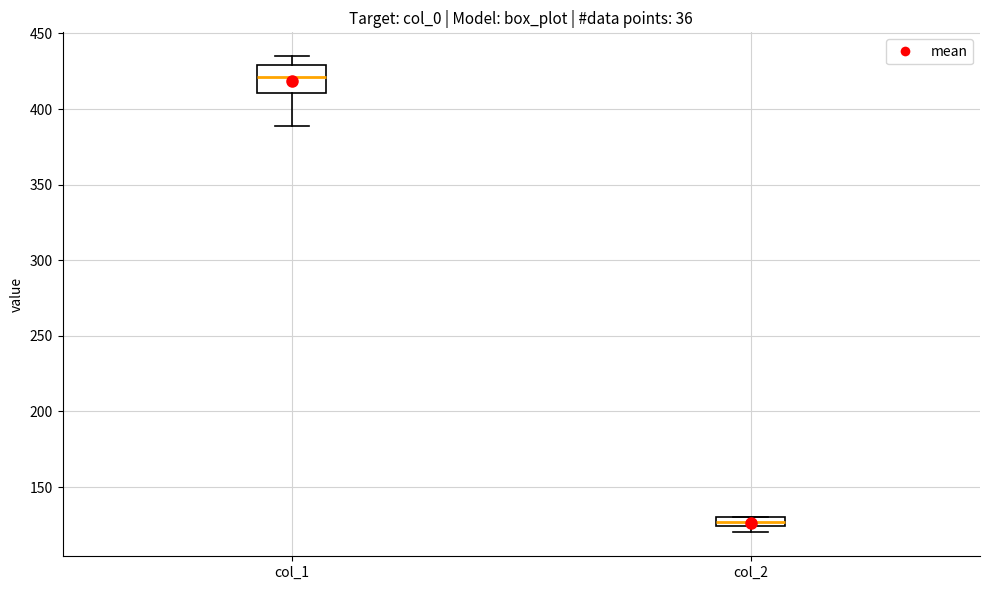

Which box's median line is the lowest?

col_2